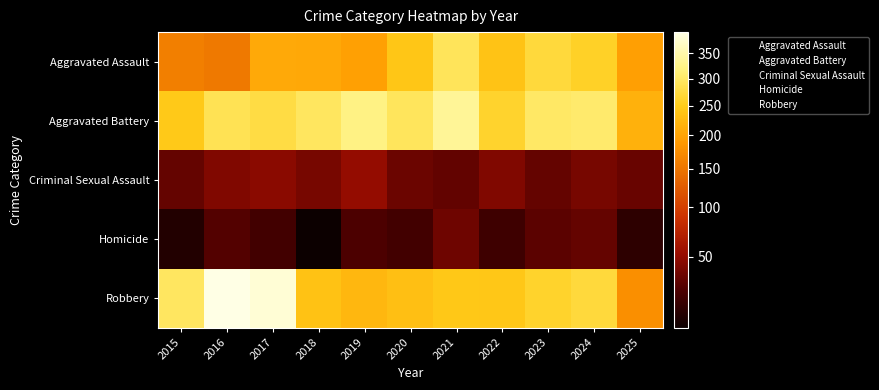

Reading left to right, list all the values displayed in this chart.

Aggravated Assault: 2015=160	2016=154	2017=207	2018=206	2019=197	2020=242	2021=292	2022=239	2023=272	2024=258	2025=195
Aggravated Battery: 2015=246	2016=288	2017=277	2018=296	2019=321	2020=293	2021=335	2022=263	2023=300	2024=304	2025=217
Criminal Sexual Assault: 2015=34	2016=43	2017=47	2018=40	2019=51	2020=36	2021=33	2022=43	2023=34	2024=40	2025=35
Homicide: 2015=17	2016=29	2017=24	2018=15	2019=27	2020=24	2021=37	2022=23	2023=31	2024=34	2025=19
Robbery: 2015=297	2016=394	2017=381	2018=237	2019=224	2020=233	2021=245	2022=243	2023=261	2024=272	2025=177